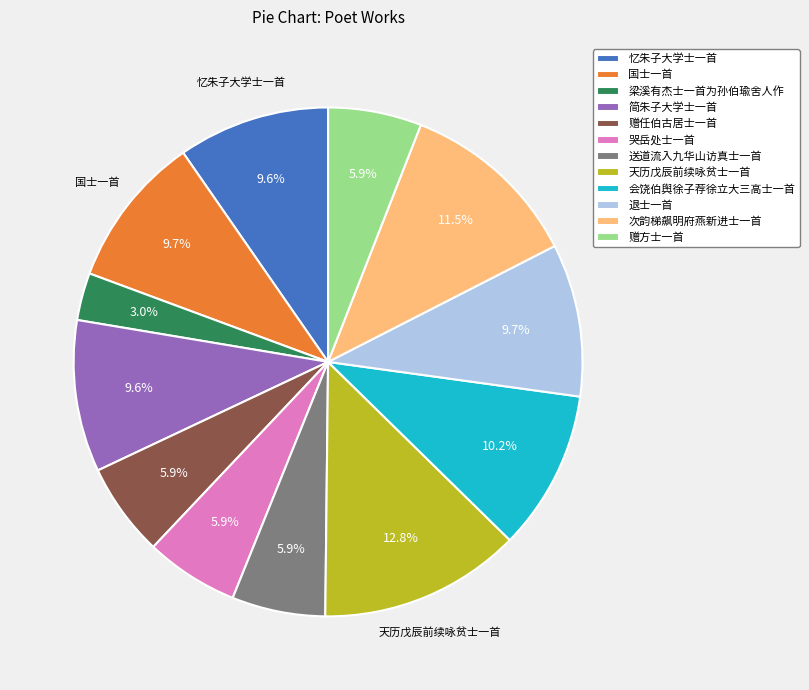

How many slices are in this pie chart?

12